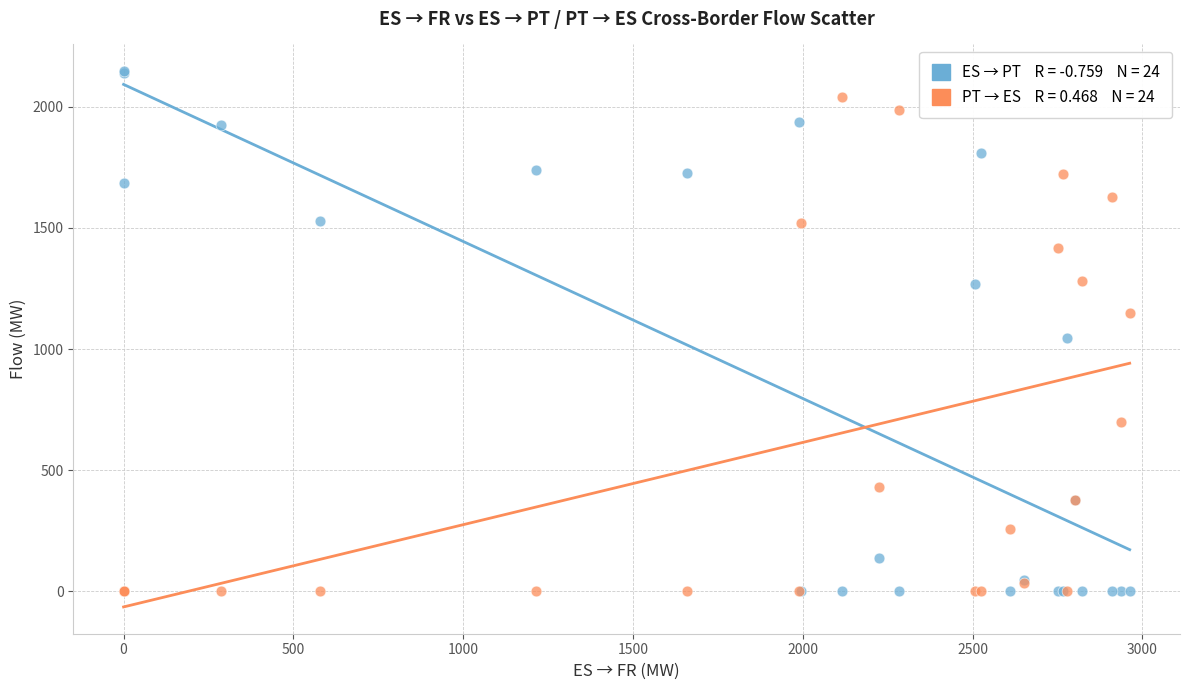

Across all series, what Y value is closest to 1073?

1047